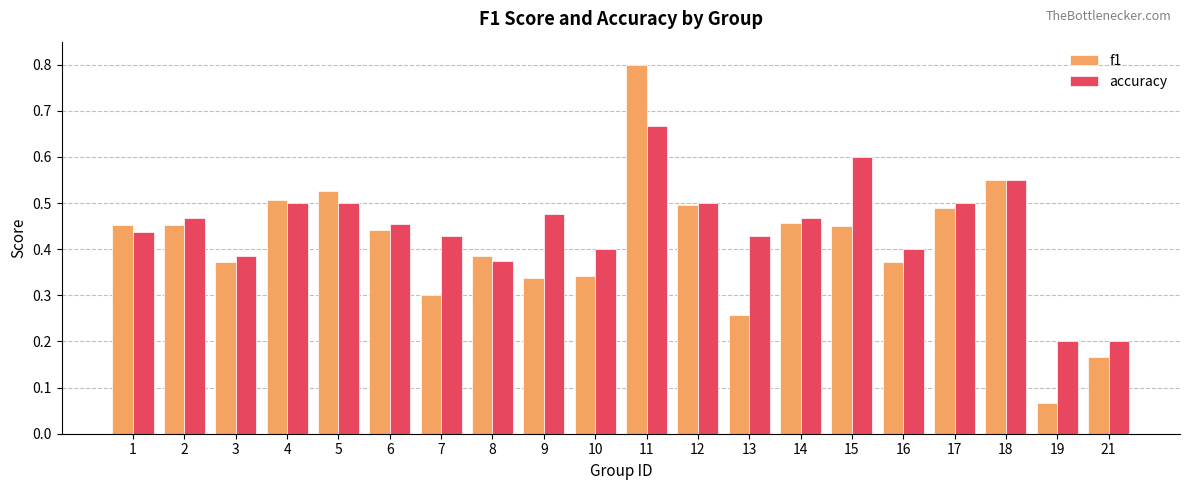

How many accuracy values are between 0 and 1?

20